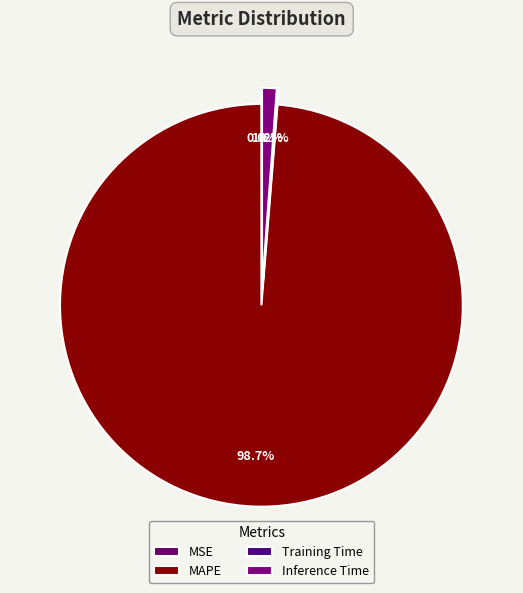

True or false: MSE accounts for 6% of the total.

False